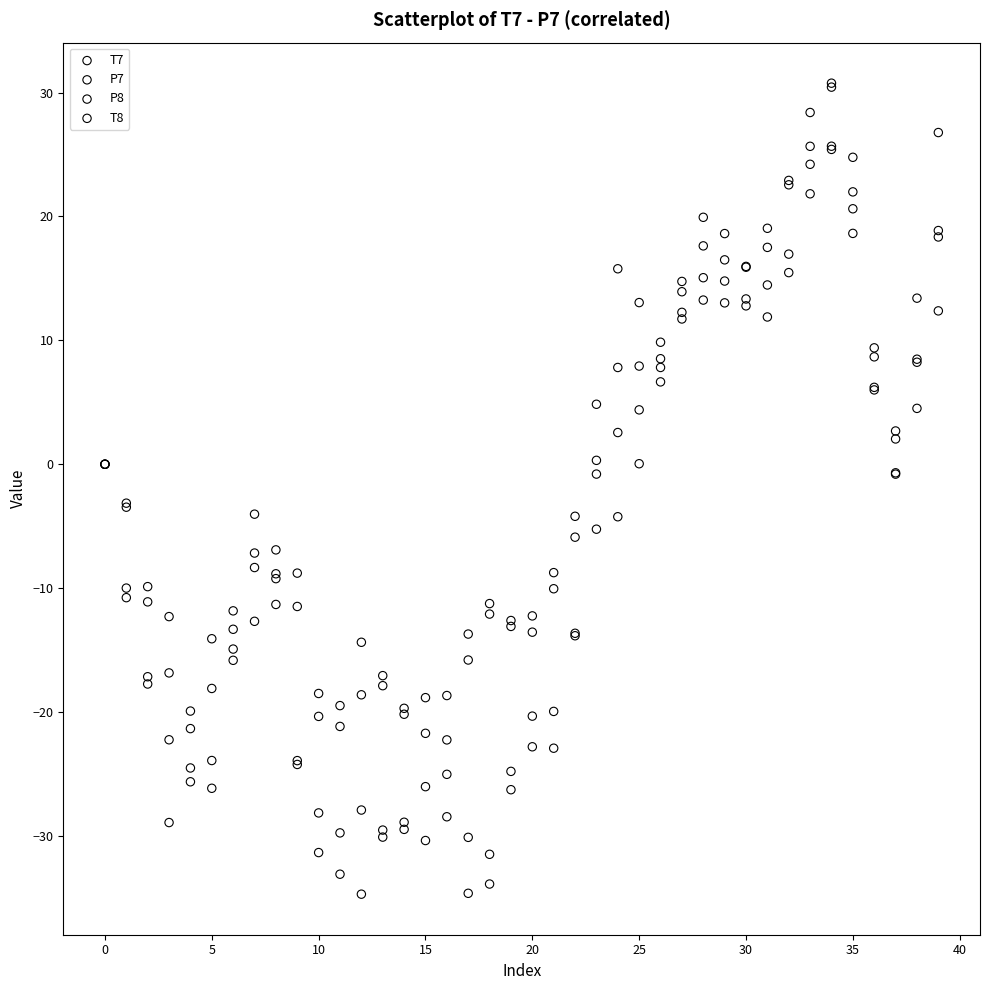

What are all the series names shown in the legend?

T7, P7, P8, T8